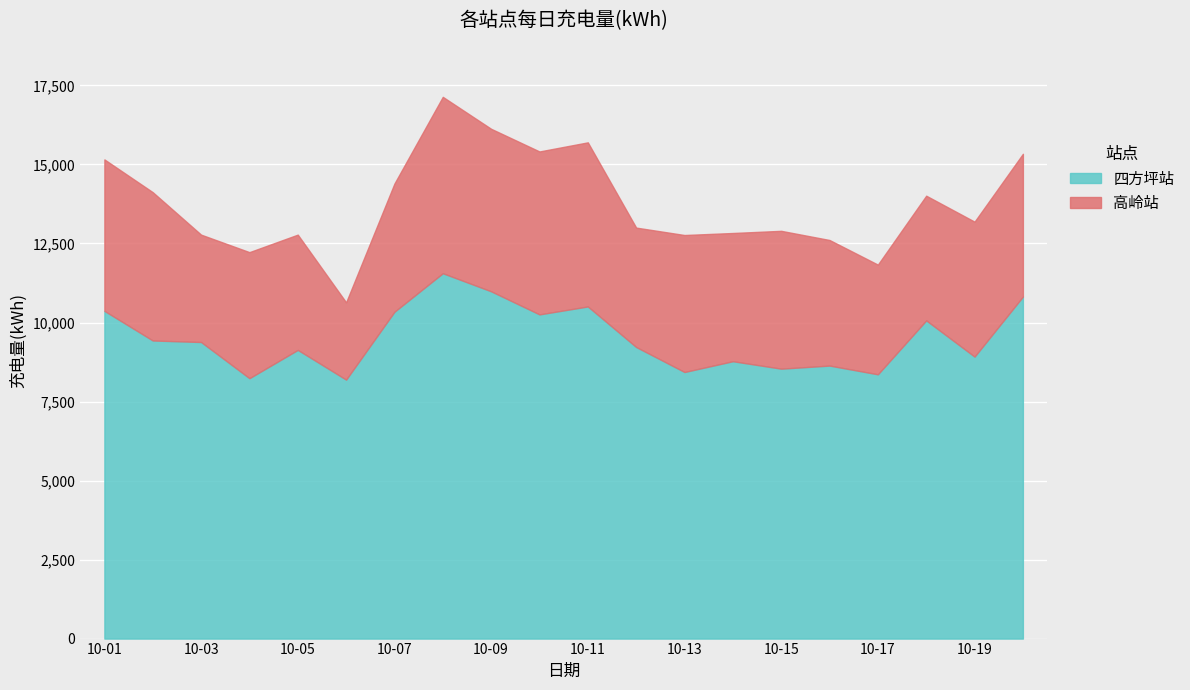

What is the ratio of the value at 10-04 to the value at 10-20?

0.8